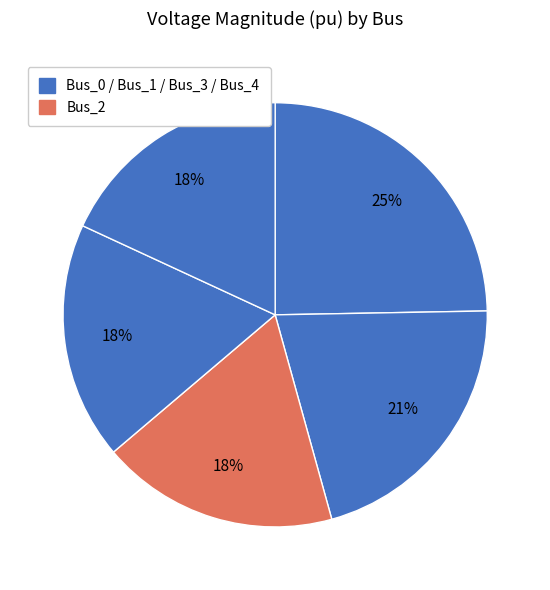

Count the number of slices in the pie.

5